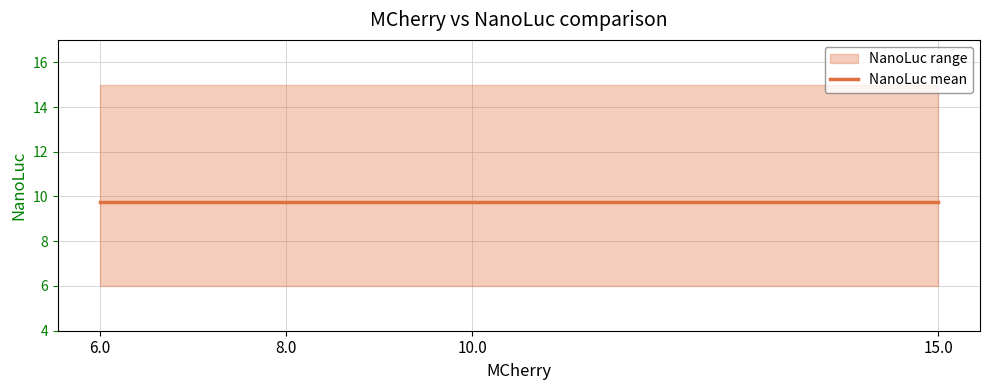

Reading right to left, list all the values displayed in this chart.

MCherry: 15.0	10.0	8.0	6.0
NanoLuc_mean: 9.8	9.8	9.8	9.8
NanoLuc_min: 6.0	6.0	6.0	6.0
NanoLuc_max: 15.0	15.0	15.0	15.0